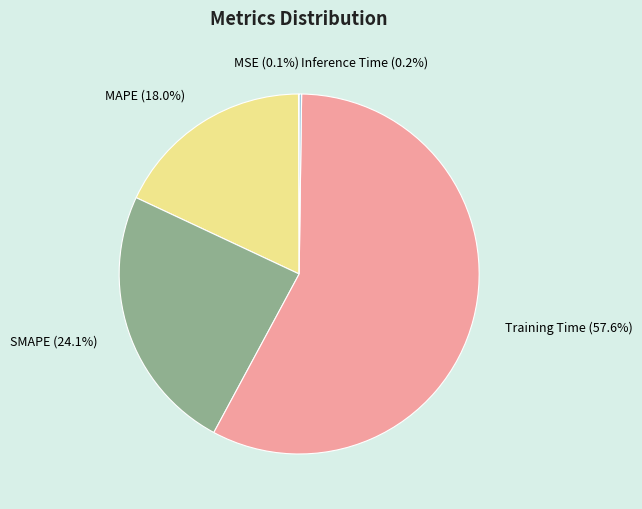

Is it true that SMAPE is 37% of the pie?

False